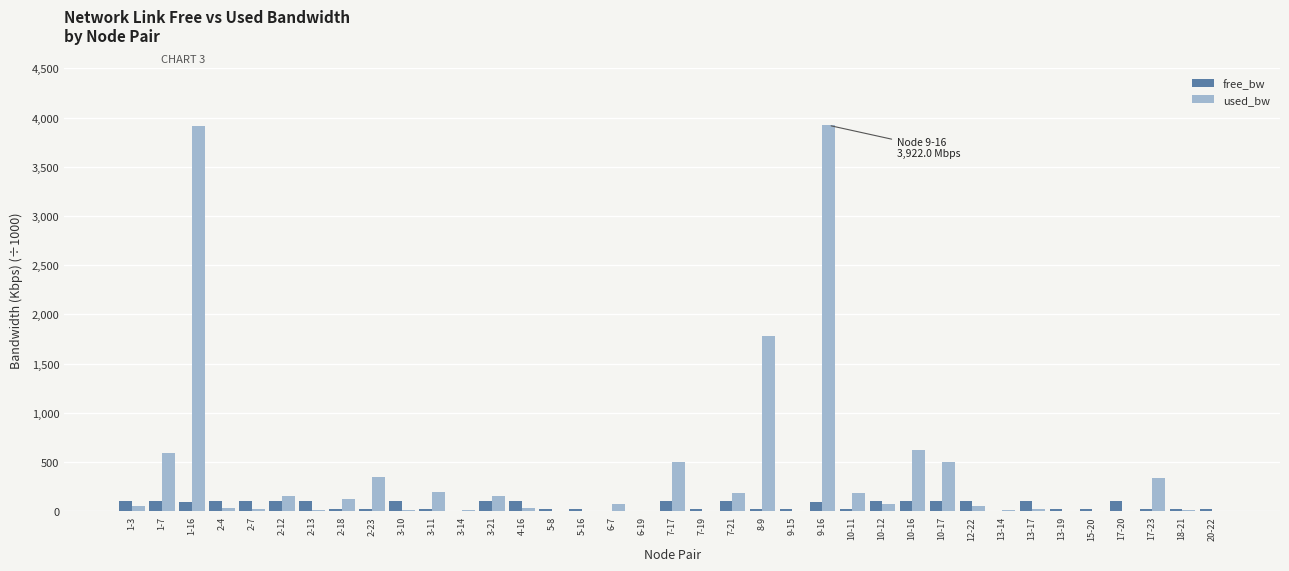

At which label is used_bw closest to 1961?

8-9